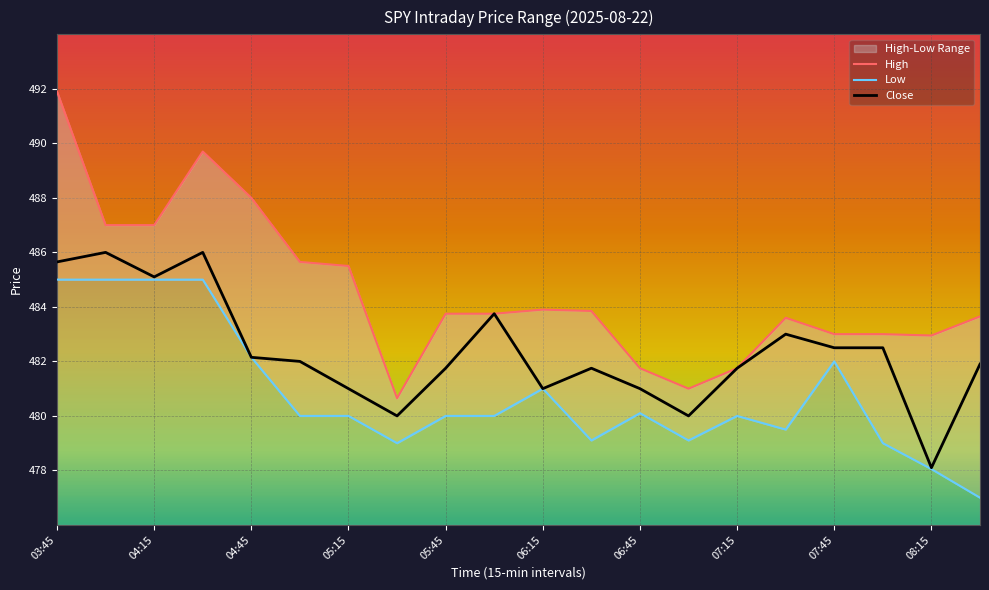

Rank the series by their maximum value, from highest to lowest.

High, Close, Low